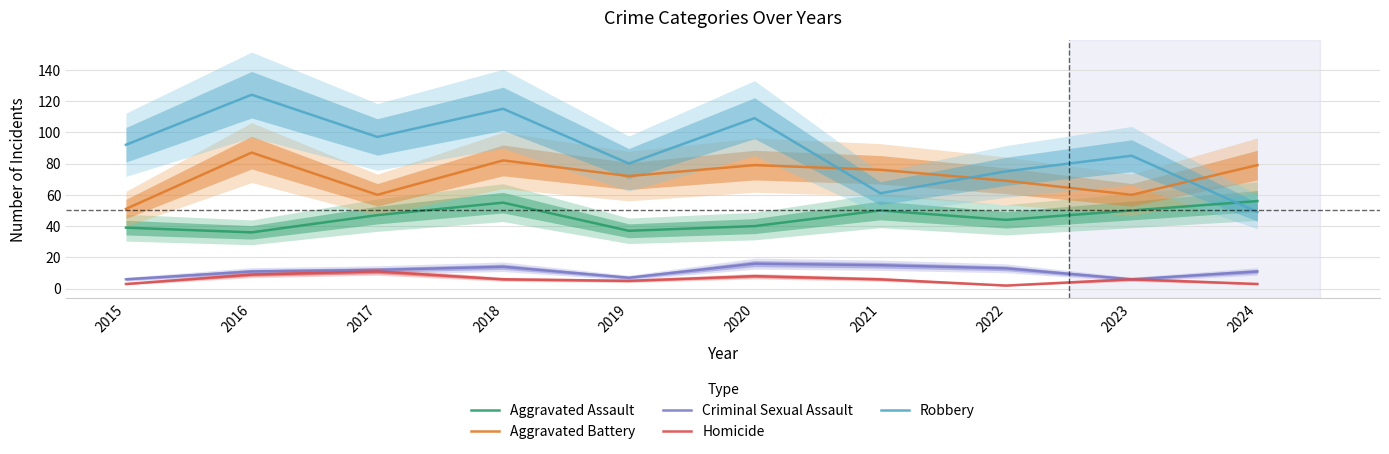

In Robbery, how many points are lower than both neighbors (excluding endpoints)?

3